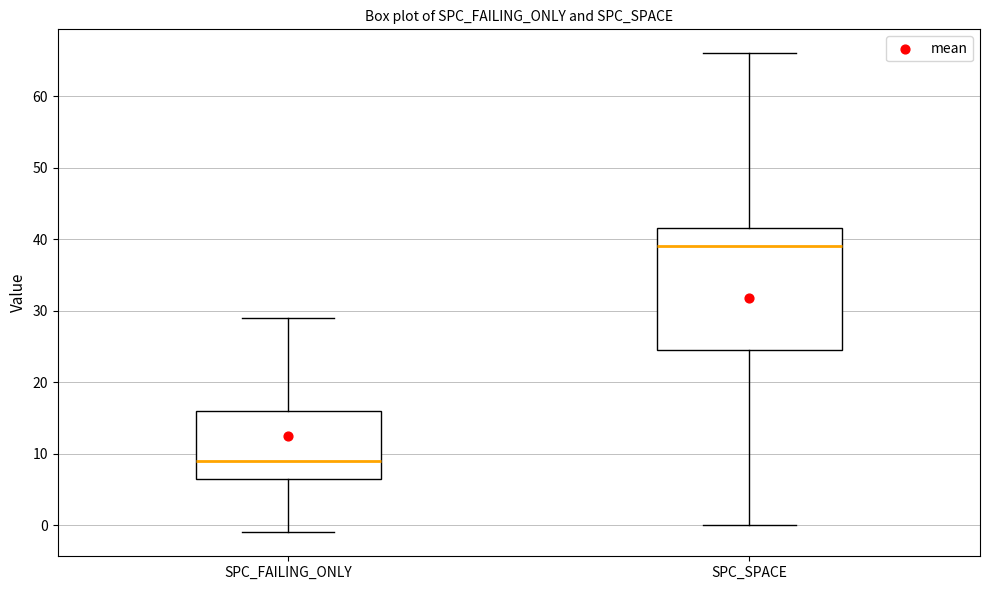

Comparing the boxes themselves (not the whiskers), which one is the tallest?

SPC_SPACE